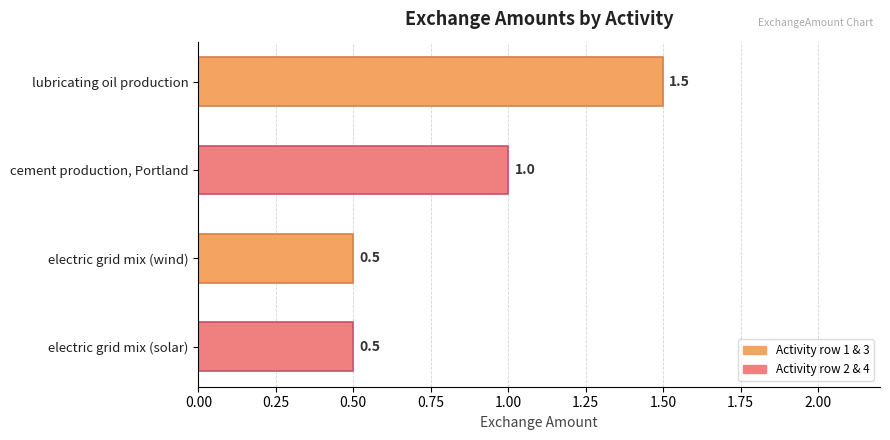

How many bars are there in total?

4